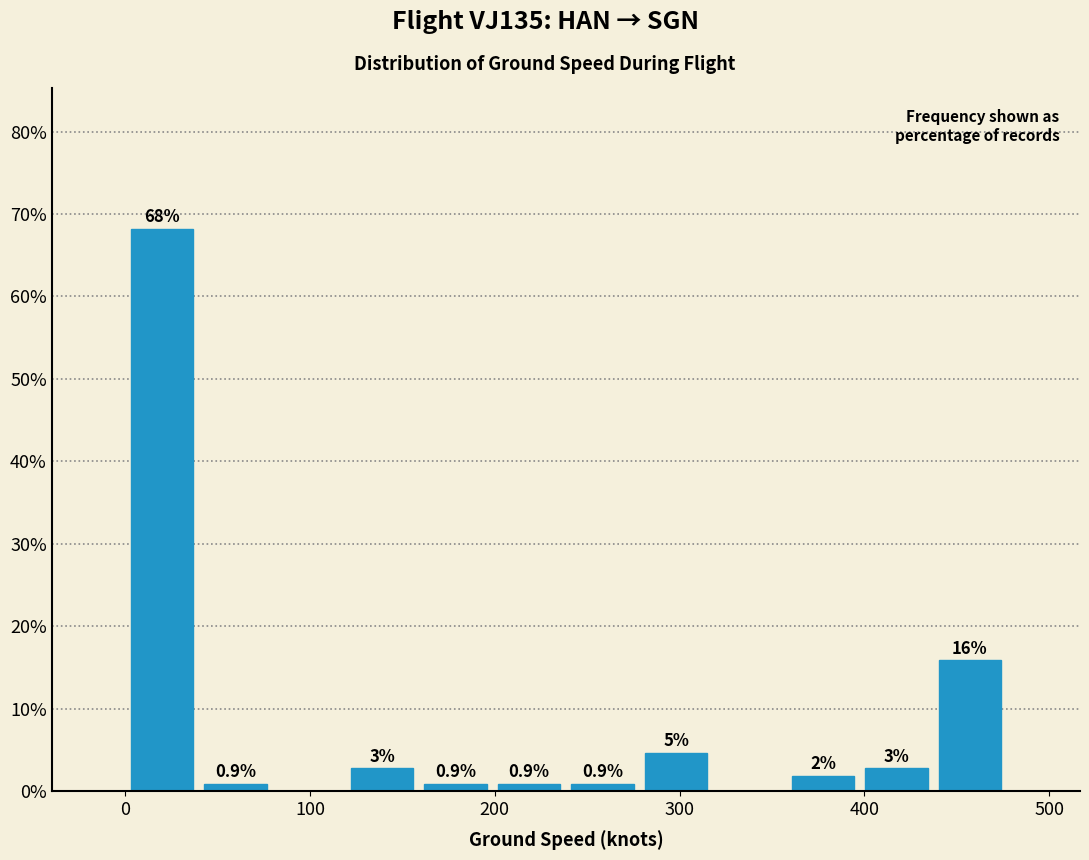

Read against the x-axis, roughly where is the centre of the tallest bar?

20